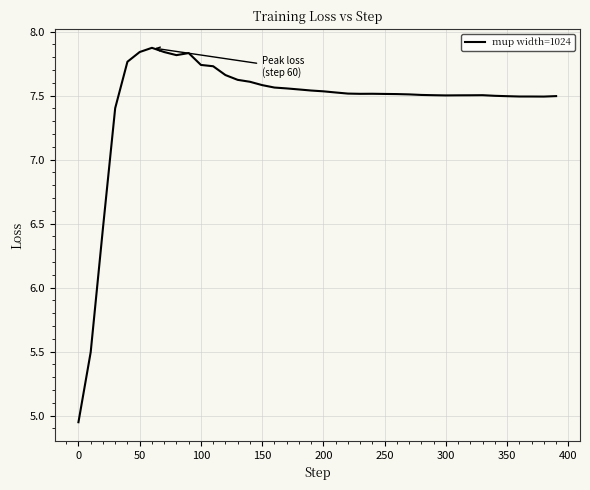

What is the greatest value displayed?

7.9